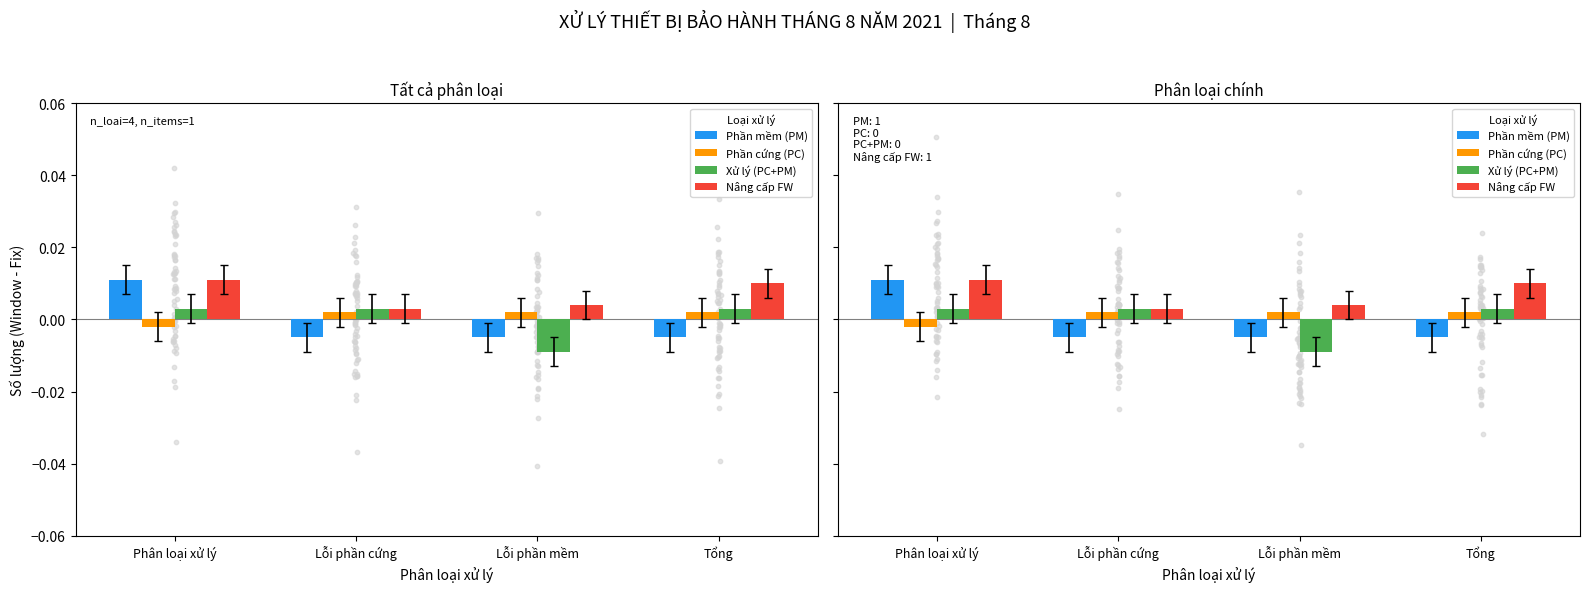

At how many categories does at least one series exceed 0?

4